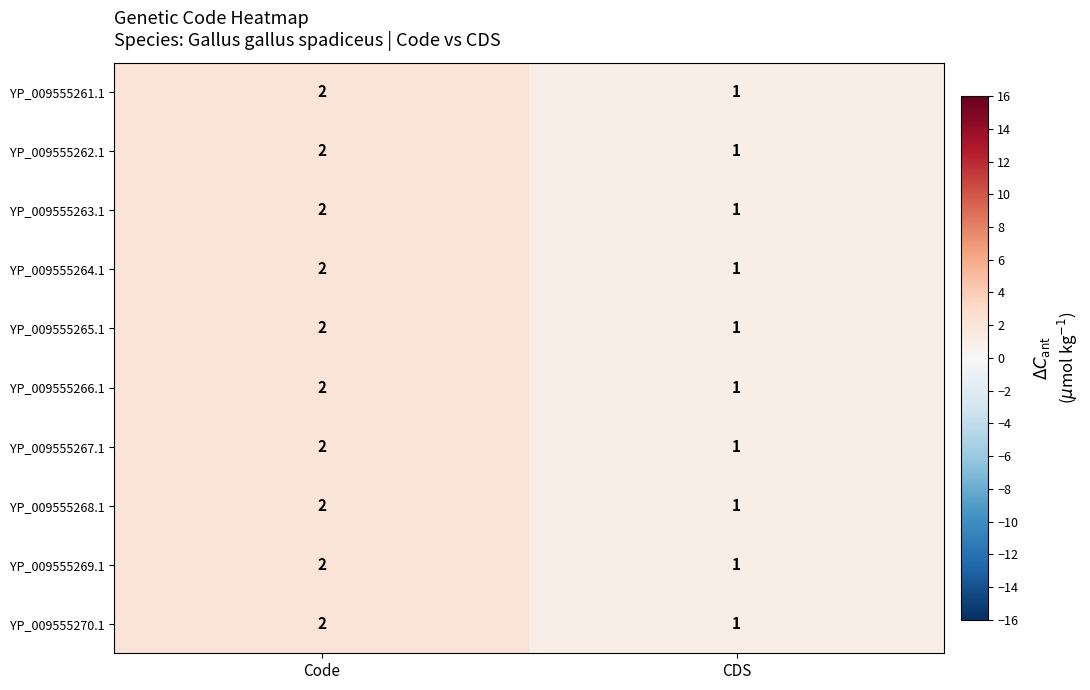

Which category has the lowest value across all series?

CDS